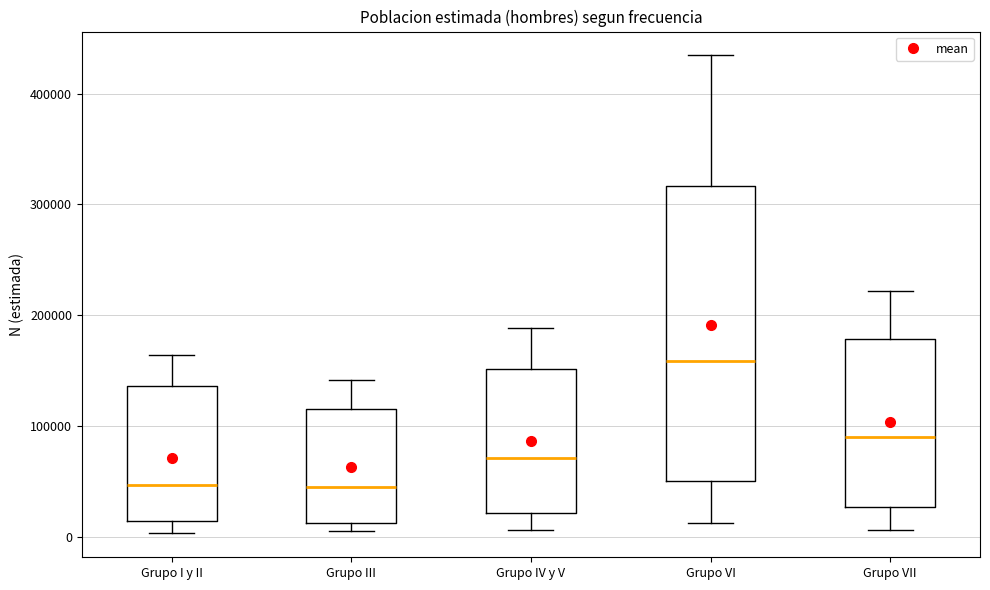

Reading left to right, read every box against the y-axis: the position of its median line, the range the box covers, and the ends of its whiskers. The values are not printed on the chart, so give them approximately, as read against the axis.

Grupo I y II: median 50000, box 10000 to 140000, whiskers 0 to 160000
Grupo III: median 40000, box 10000 to 120000, whiskers 10000 (just below the box's lower edge) to 140000
Grupo IV y V: median 70000, box 20000 to 150000, whiskers 10000 to 190000
Grupo VI: median 160000, box 50000 to 320000, whiskers 10000 to 430000
Grupo VII: median 90000, box 30000 to 180000, whiskers 10000 to 220000